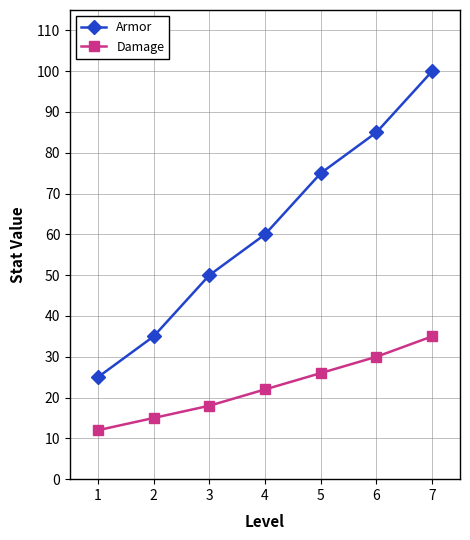

Reading right to left, list all the values displayed in this chart.

Armor: 100	85	75	60	50	35	25
Damage: 35	30	26	22	18	15	12